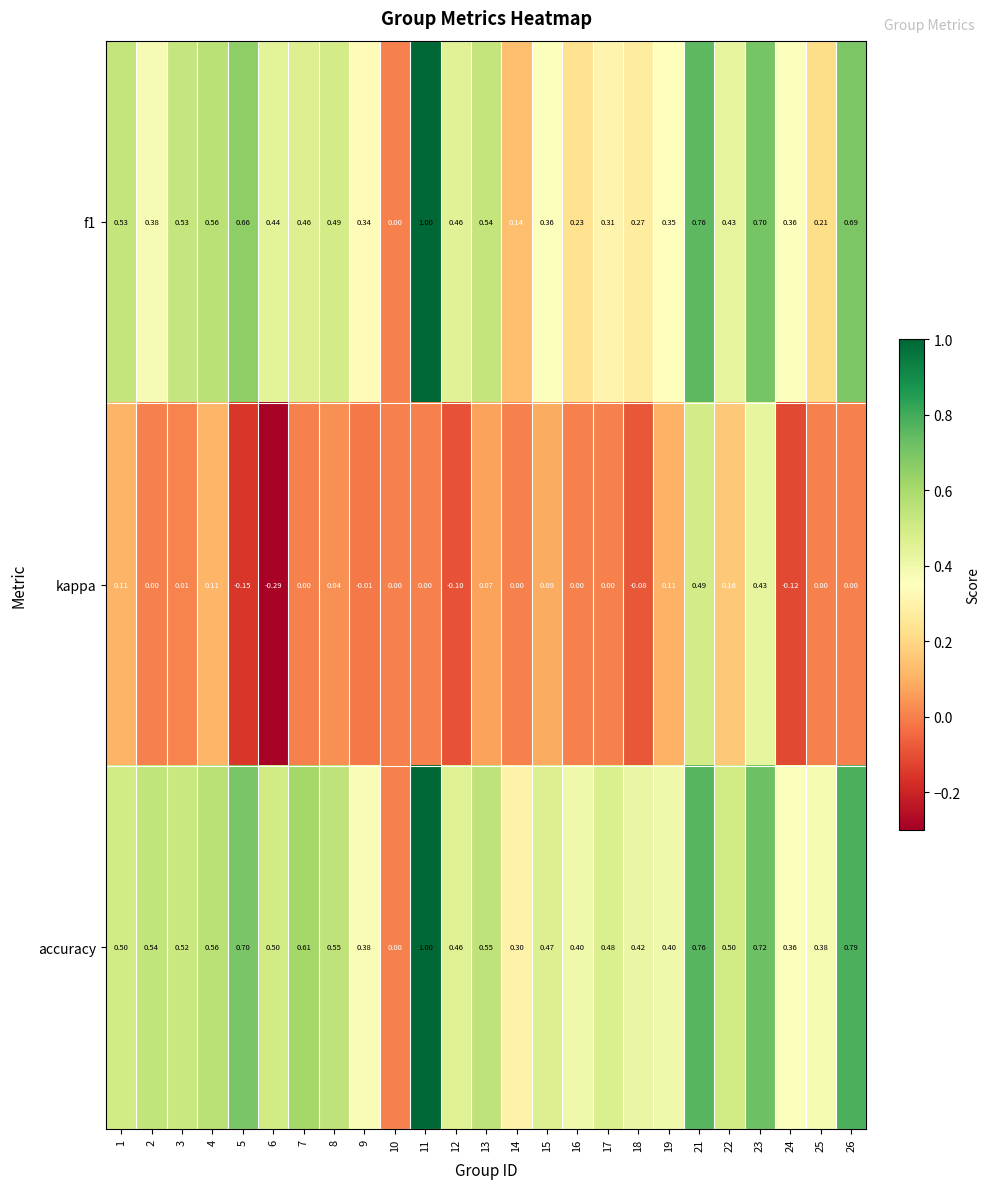

Between 11 and 21, which series saw the biggest shift?

kappa